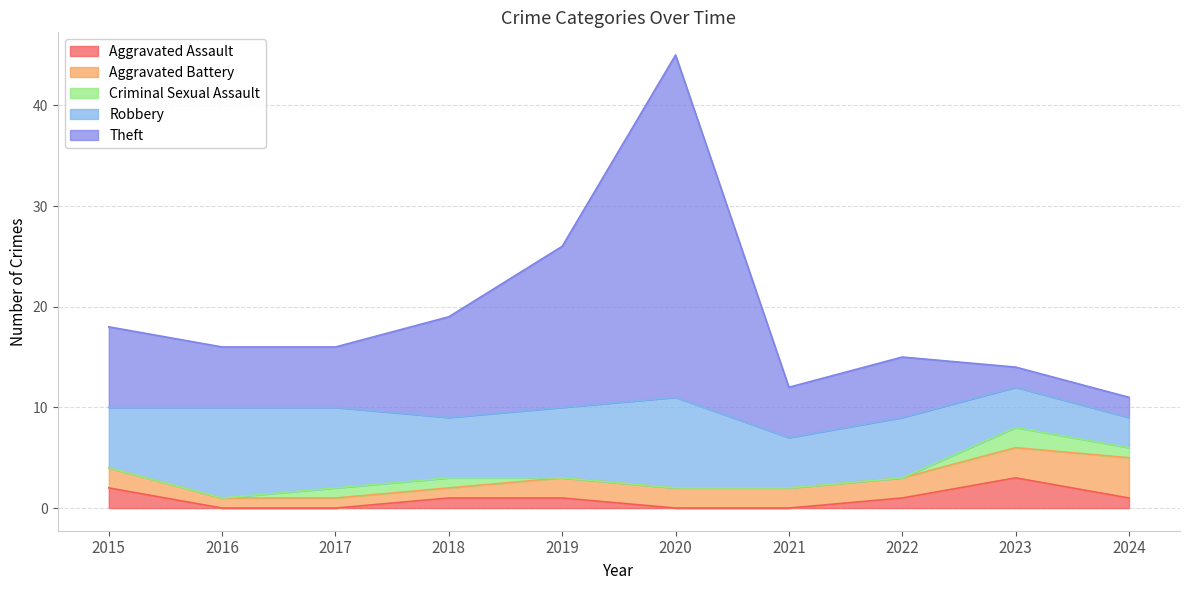

How many data points in Robbery are less than 6?

3